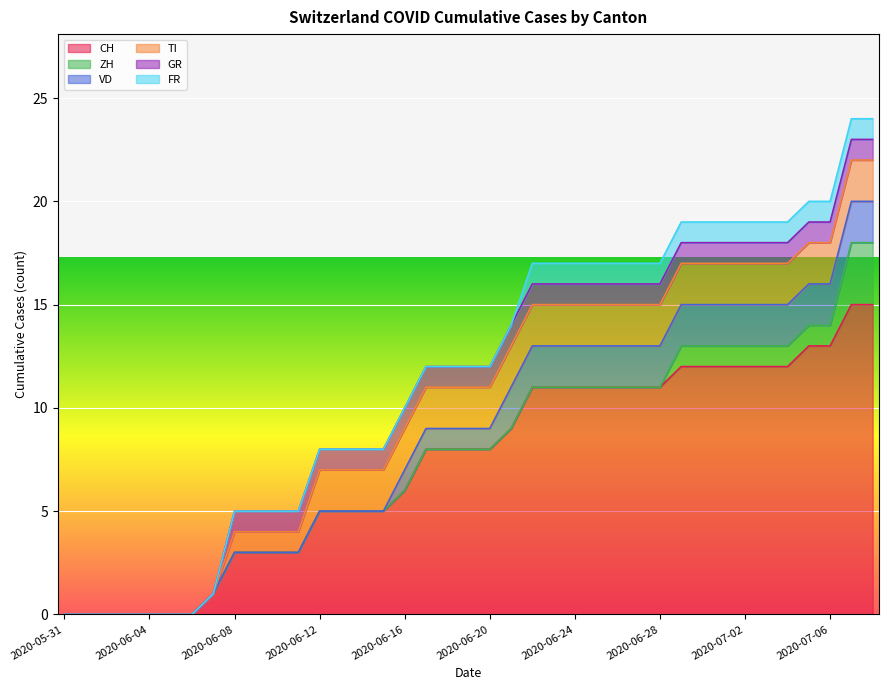

What is the highest value of the CH series?

15